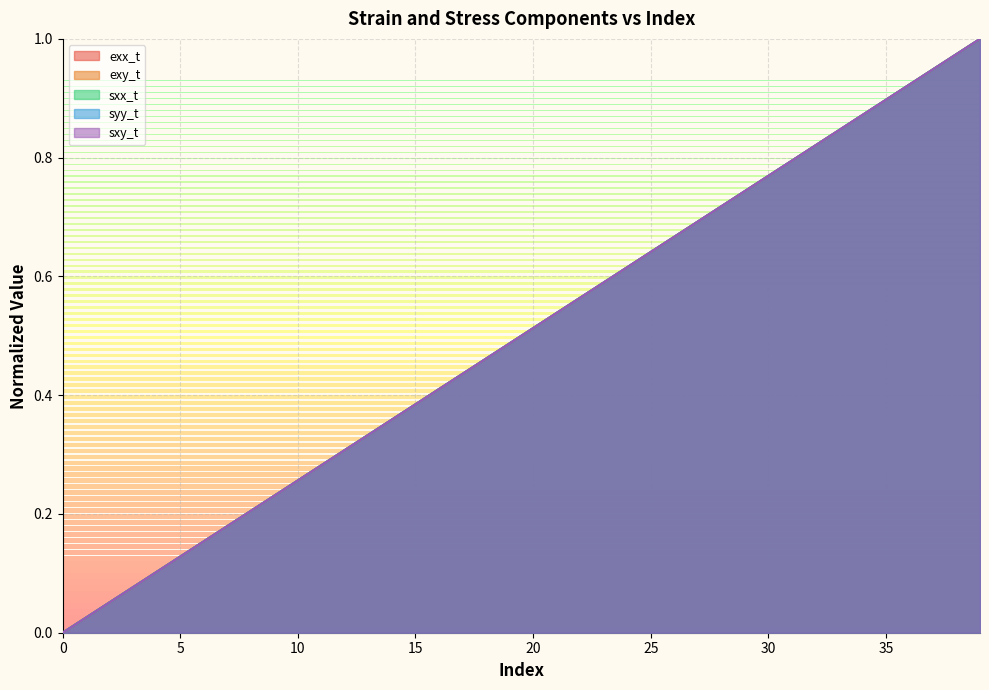

Rank the series at 1 from highest to lowest value.

sxx_t, syy_t, sxy_t, exx_t, exy_t